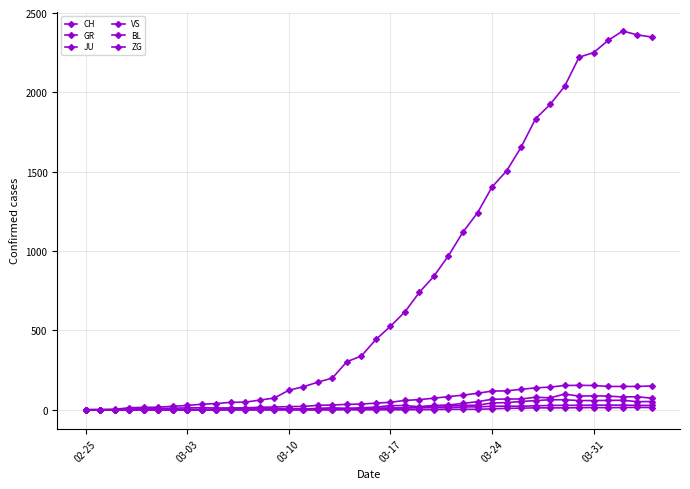

Is this an area chart (filled region under the line)?

No